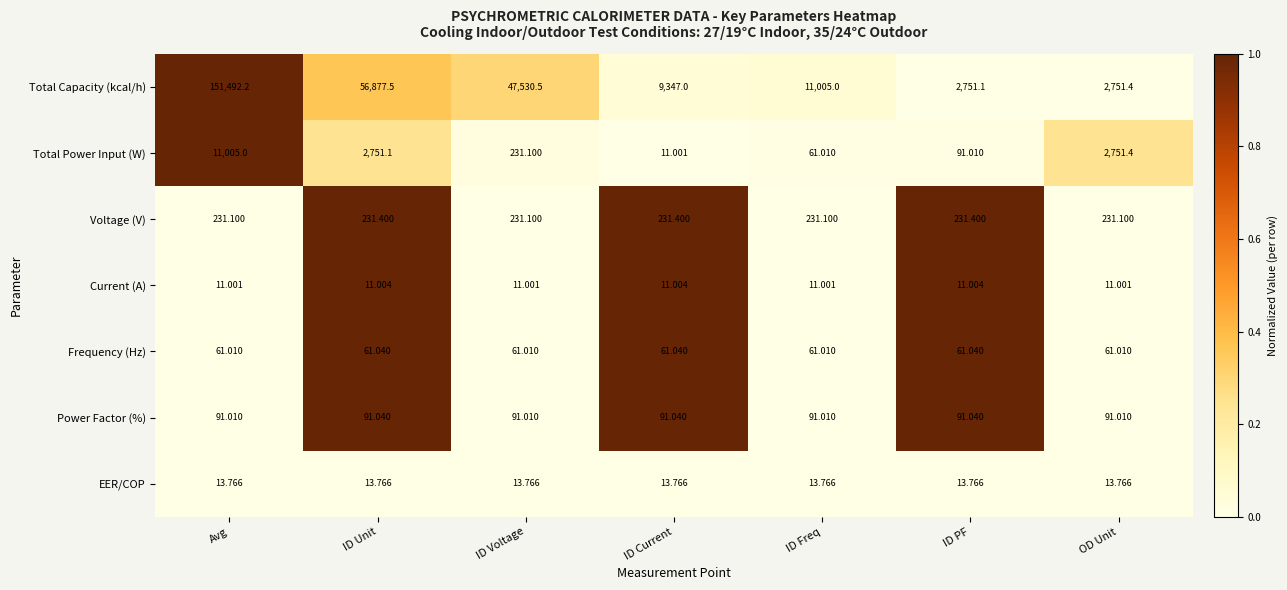

Count the number of categories in the chart.

7